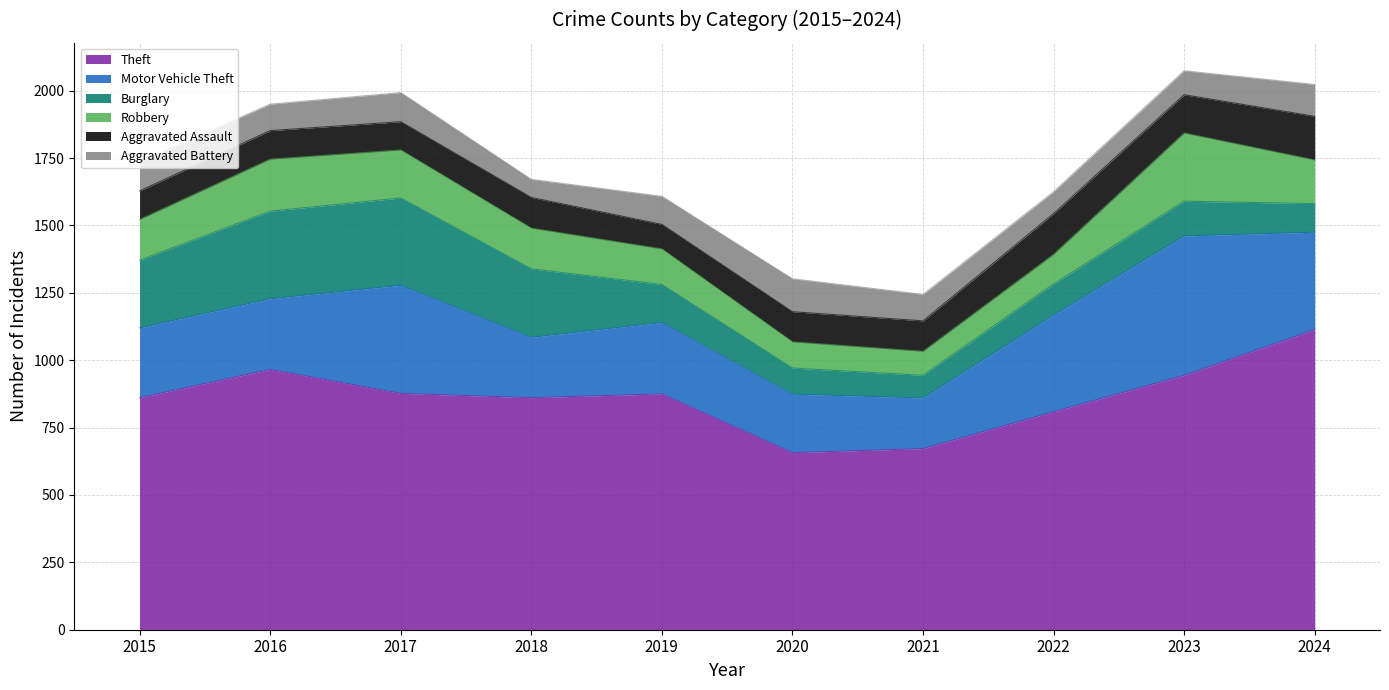

The Theft series shows 875 at 2019. True or false?

True